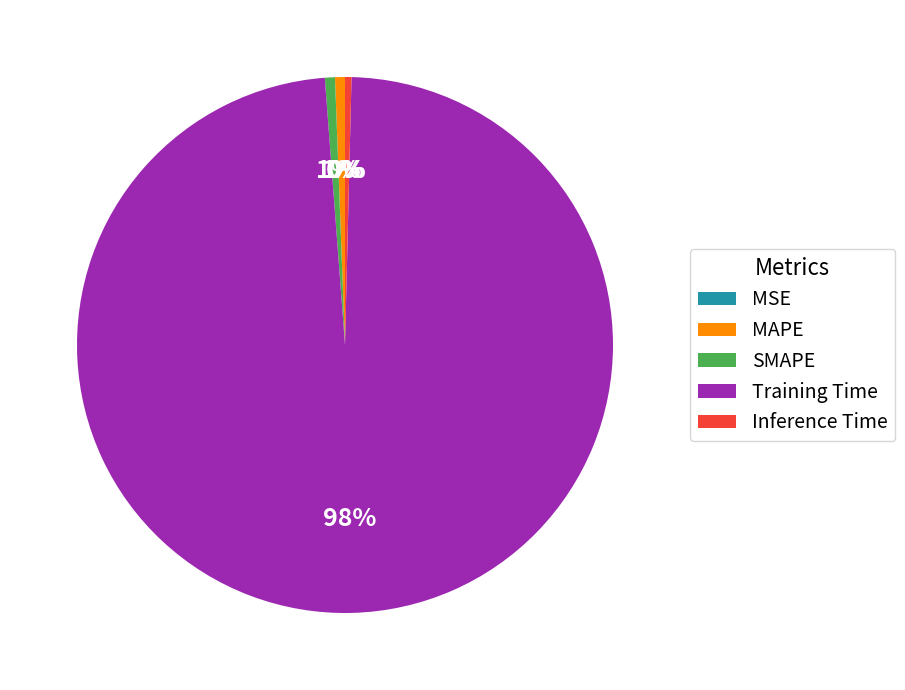

What is the largest slice in the pie chart?

Training Time